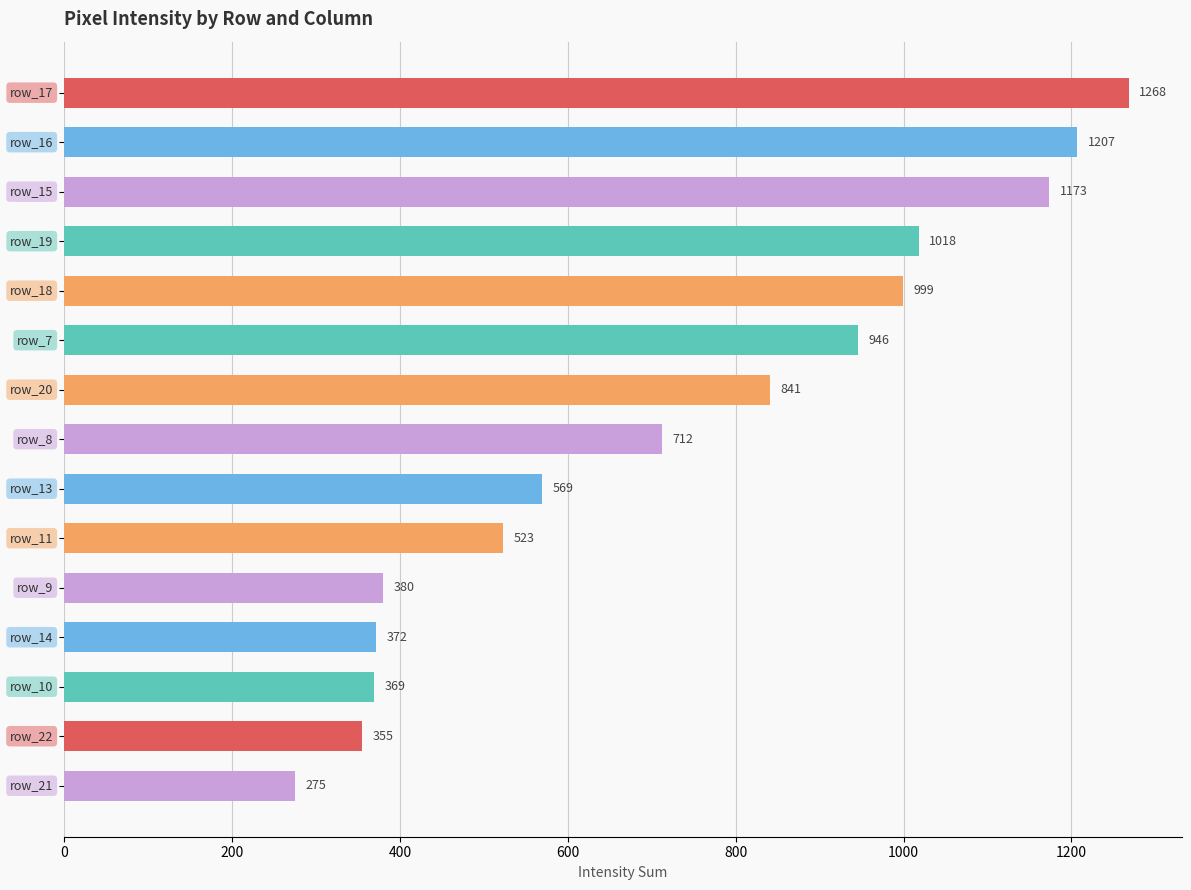

How many data points does each series have?

15